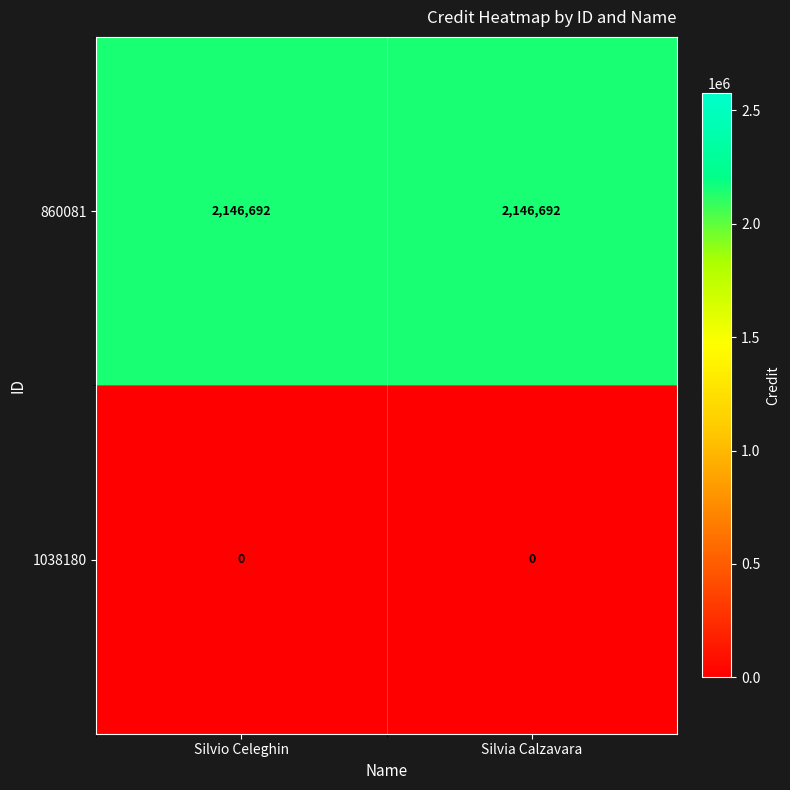

What is the total value across all series at Silvia Calzavara?

2146692